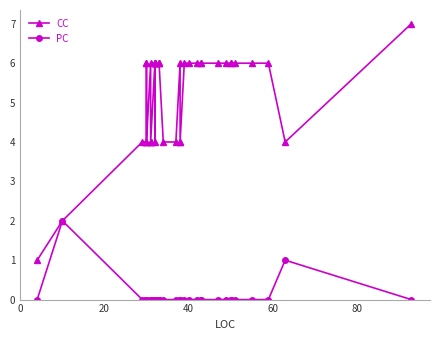

What is the difference between the second highest and second lowest values in the PC series?

1